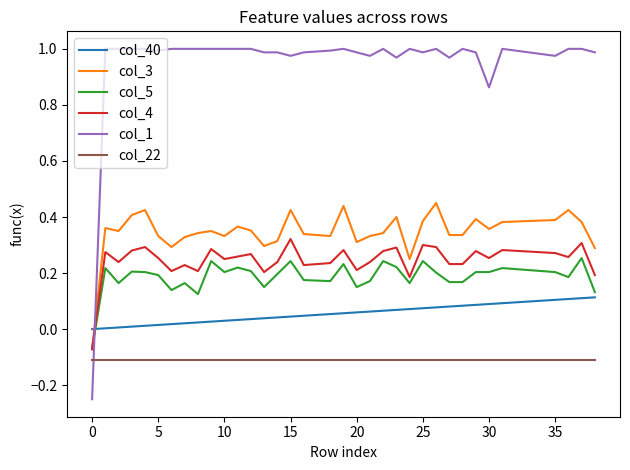

After their last crossing, which series has the higher values: col_22 or col_1?

col_1